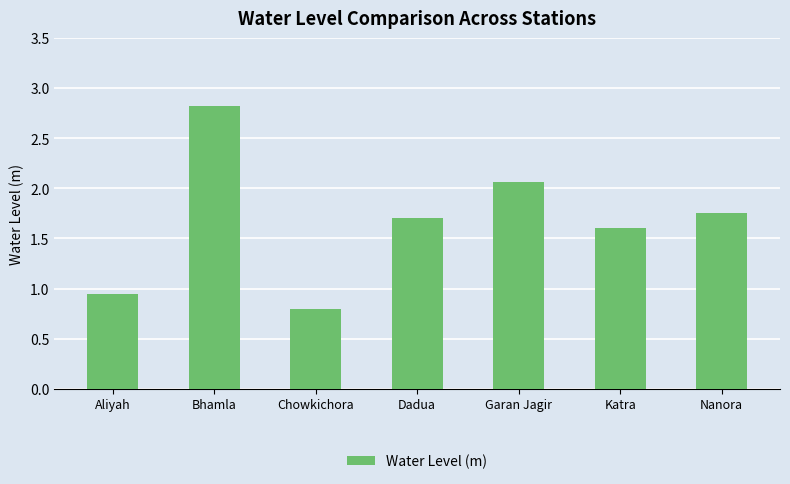

Rank the categories by value from highest to lowest.

Bhamla, Garan Jagir, Nanora, Dadua, Katra, Aliyah, Chowkichora